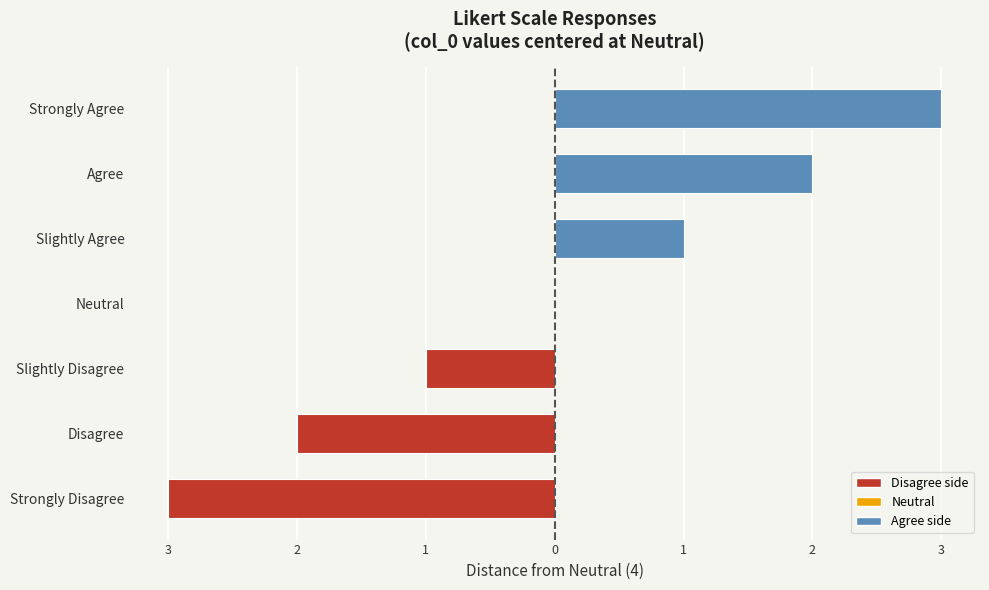

Are the bars horizontal?

Yes